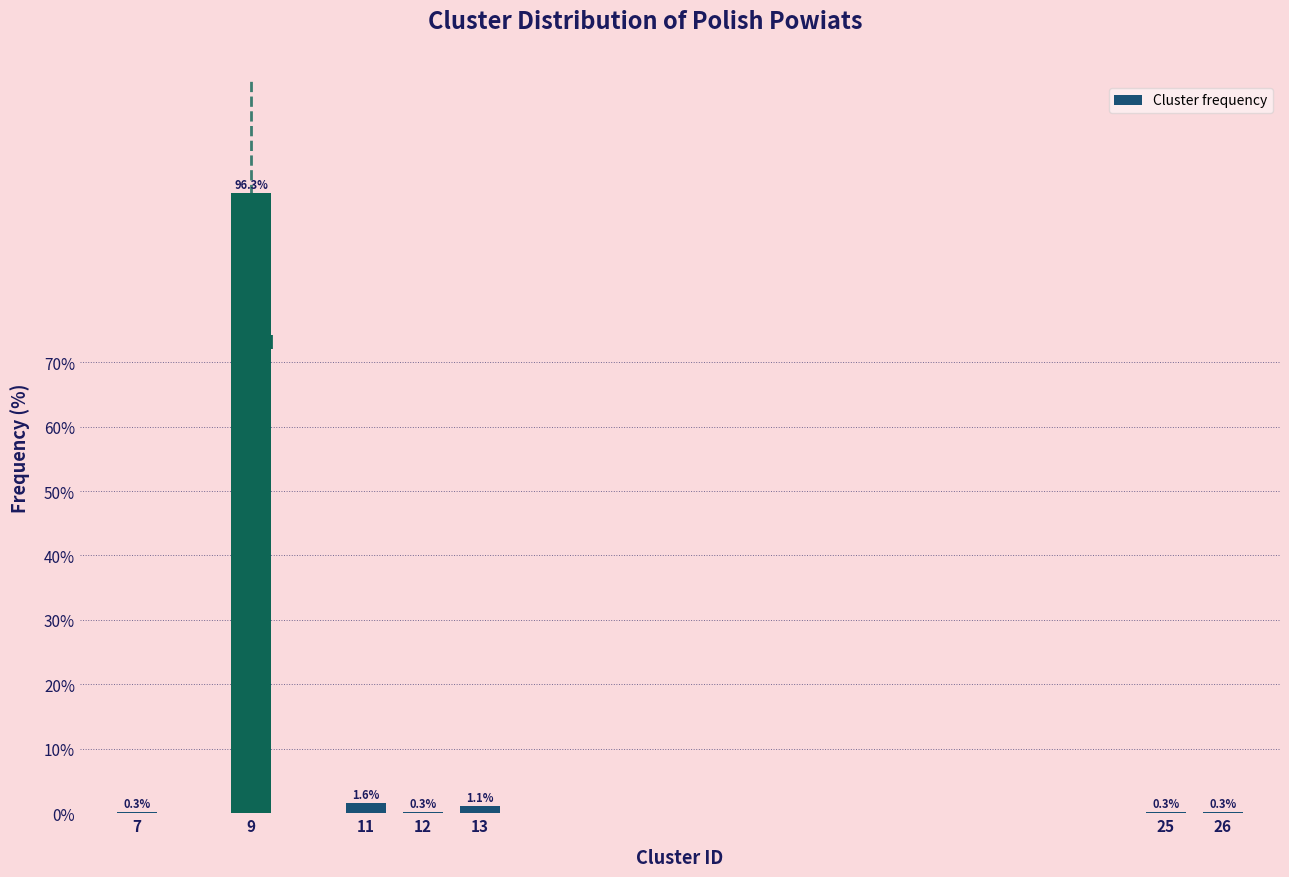

Reading right to left, extract all data points from this chart.

26=0.3	25=0.3	13=1.1	12=0.3	11=1.6	9=96.3	7=0.3